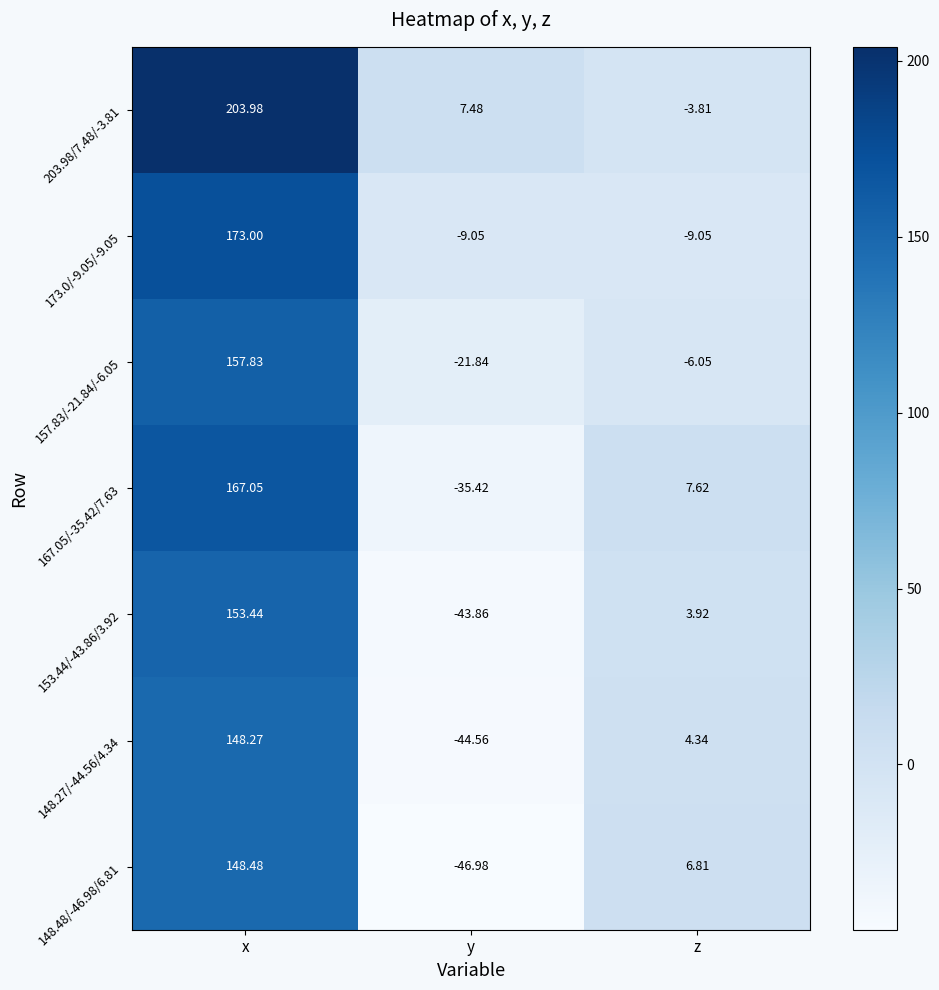

Which category has the lowest value in the 157.83/-21.84/-6.05 series?

y